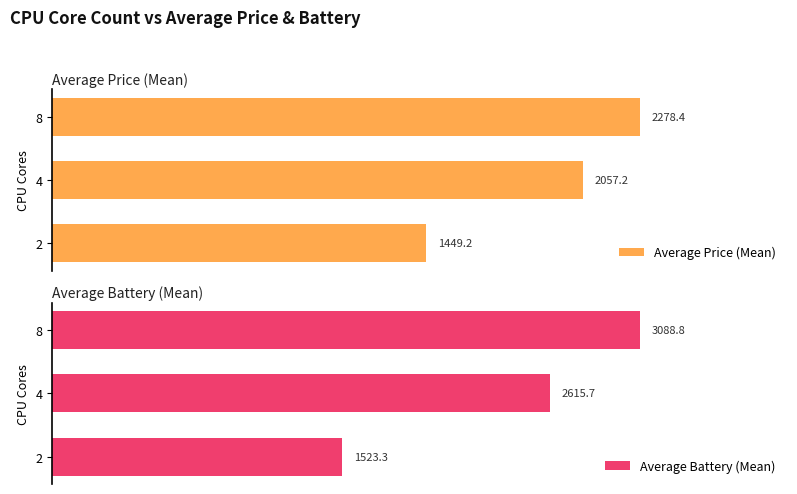

Does the chart contain any negative values?

No